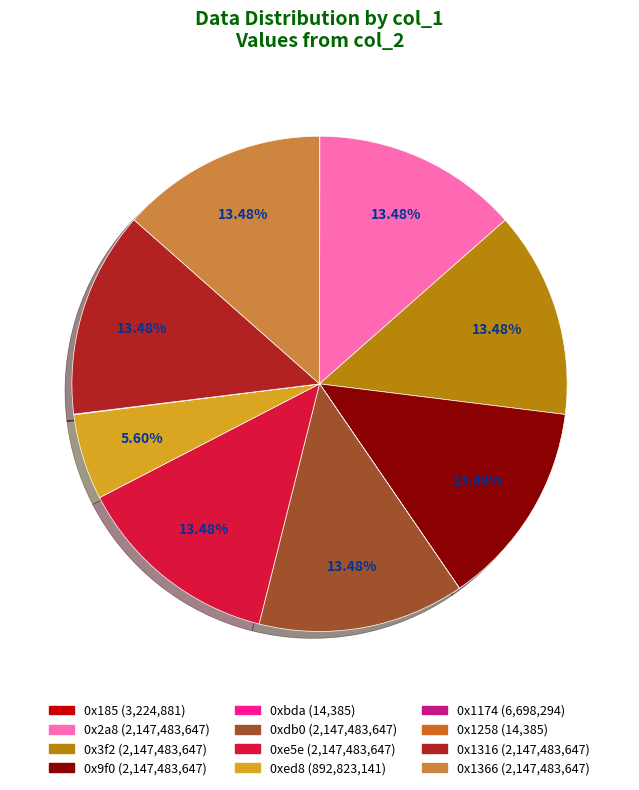

What percentage is the 0xe5e slice, to the nearest percent?

13%